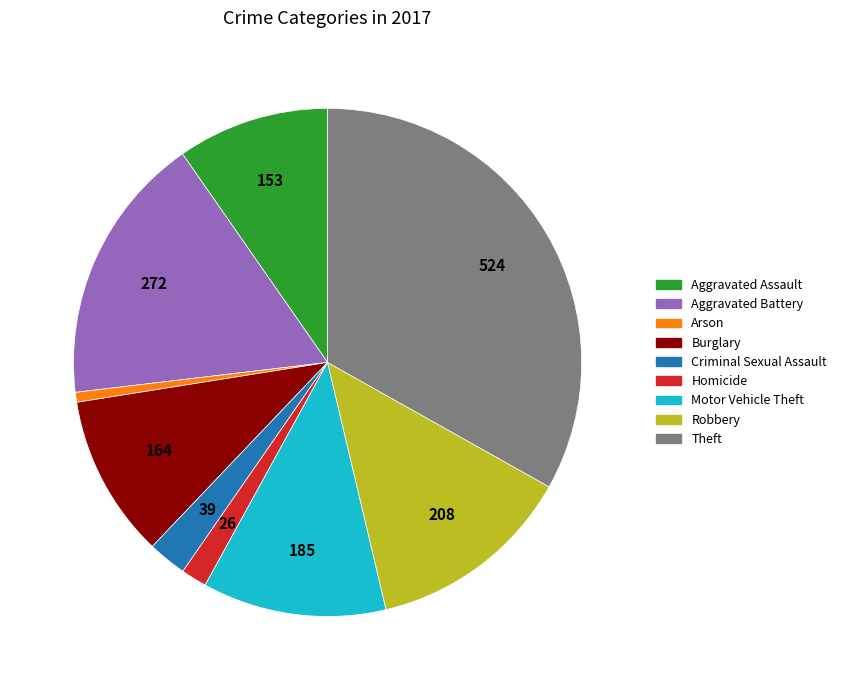

Does Arson account for over 50% of the chart?

No